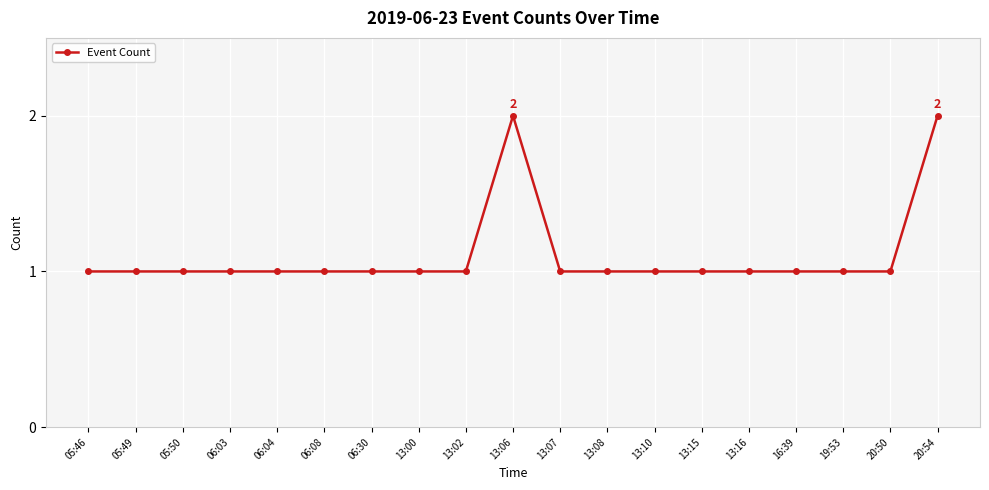

The chart shows a value of 1 at 13:02. True or false?

True